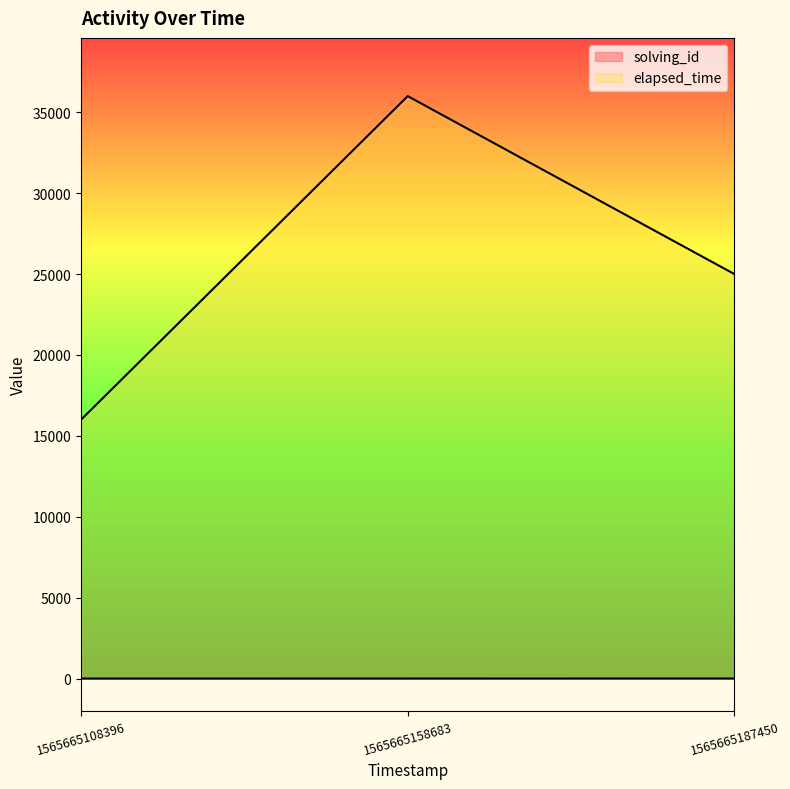

What is the difference between the maximum and second lowest values in the solving_id series?

1